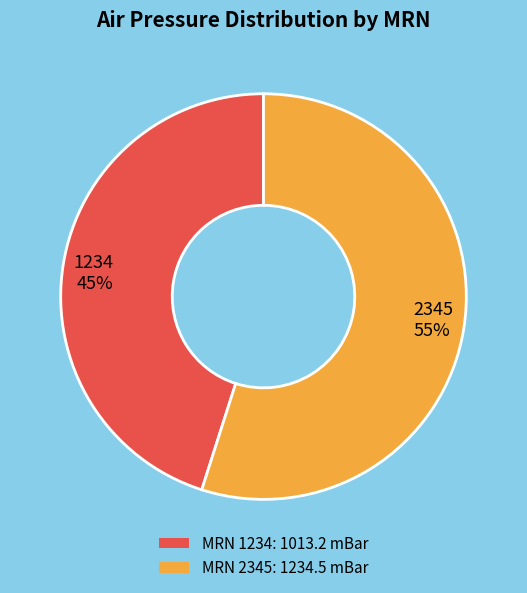

What percentage is the 2345 slice, to the nearest percent?

55%